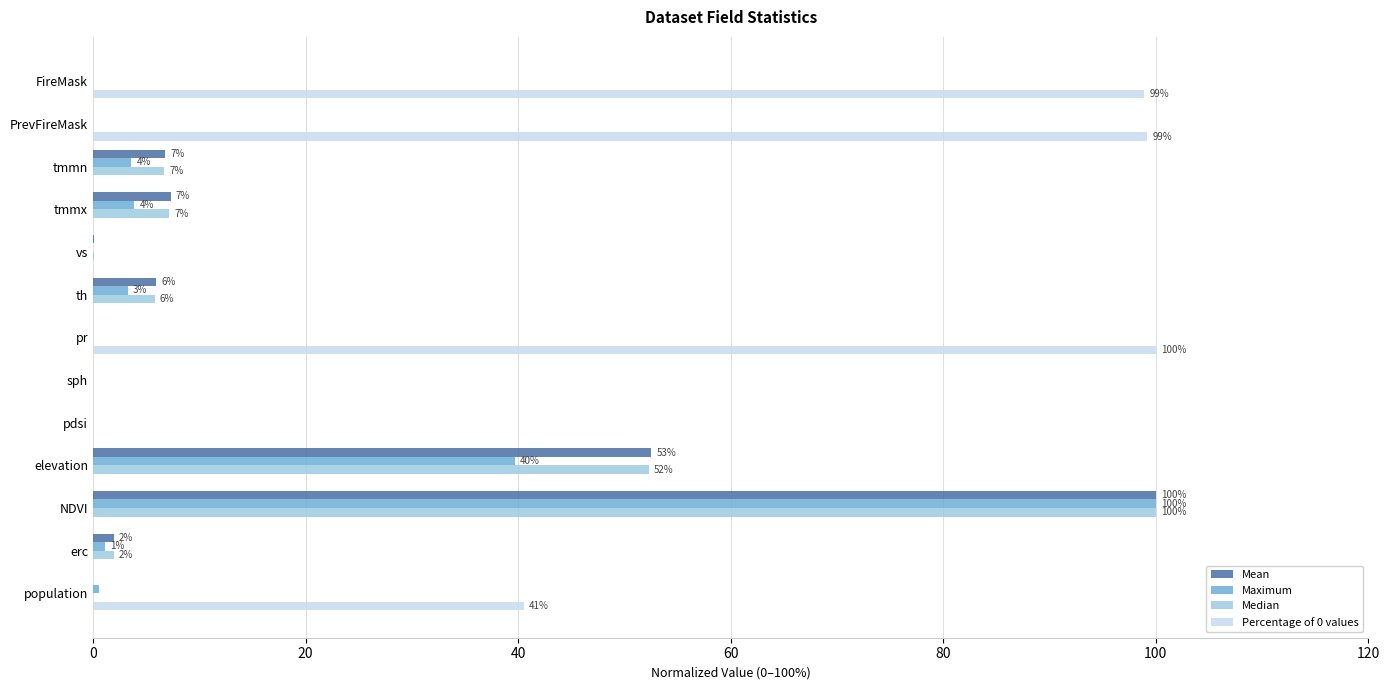

Where is Maximum nearest to the value 50?

elevation